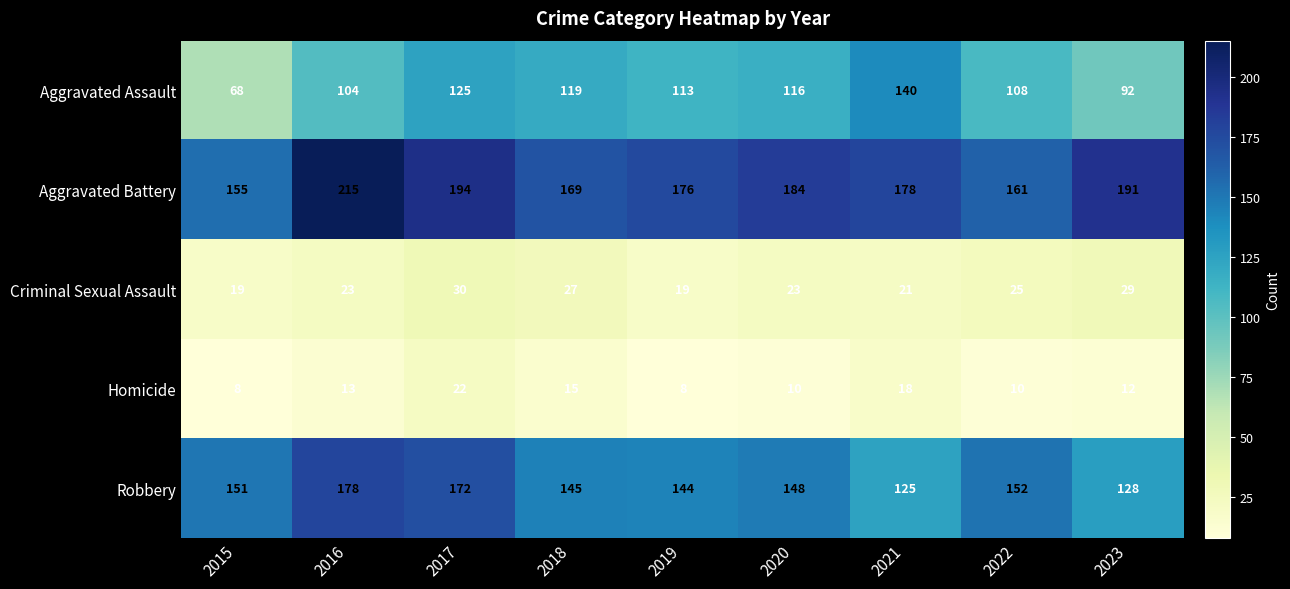

At how many categories does at least one series exceed 138?

9